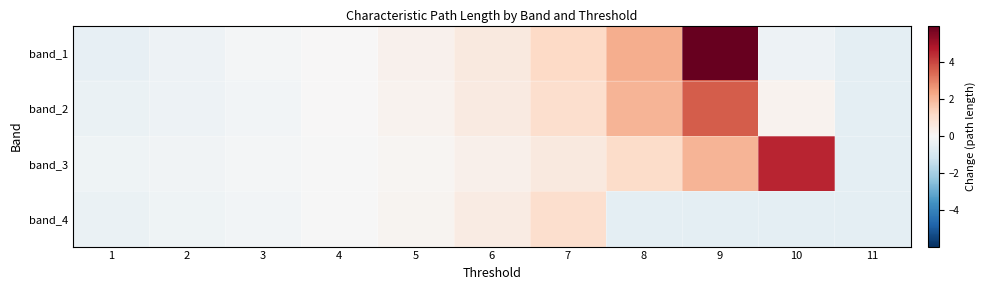

Reading right to left, transcribe all the data shown in this chart.

band_1: 11=-0.6	10=-0.3	9=6.0	8=2.2	7=1.2	6=0.6	5=0.3	4=0.0	3=-0.1	2=-0.3	1=-0.5
band_2: 11=-0.6	10=0.2	9=3.6	8=2.0	7=1.0	6=0.6	5=0.2	4=0.0	3=-0.1	2=-0.3	1=-0.4
band_3: 11=-0.6	10=4.5	9=2.0	8=1.1	7=0.6	6=0.3	5=0.1	4=-0.0	3=-0.1	2=-0.2	1=-0.3
band_4: 11=-0.6	10=-0.6	9=-0.6	8=-0.6	7=1.0	6=0.5	5=0.2	4=-0.0	3=-0.2	2=-0.3	1=-0.4